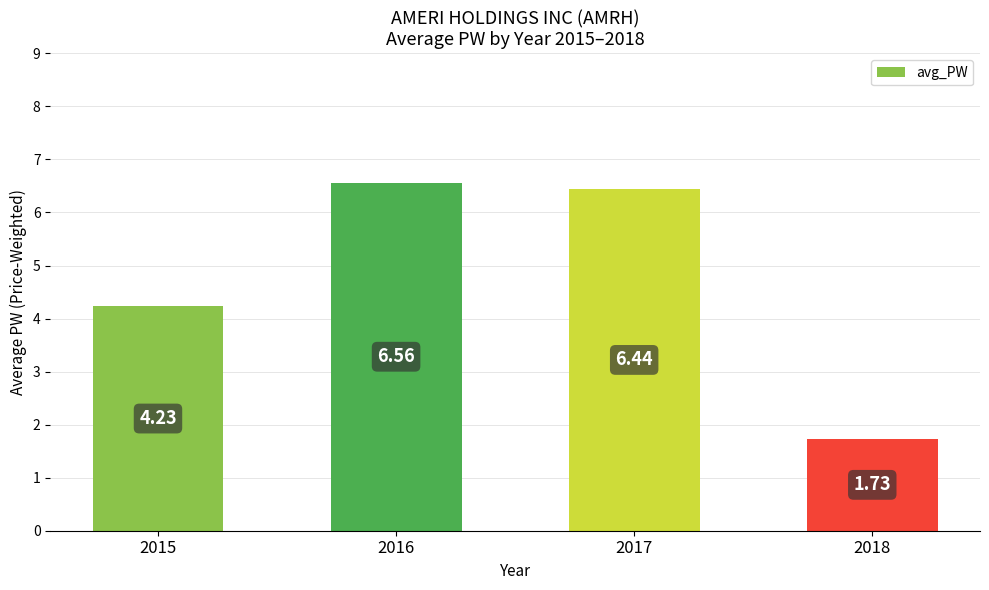

How many bars are there in total?

4